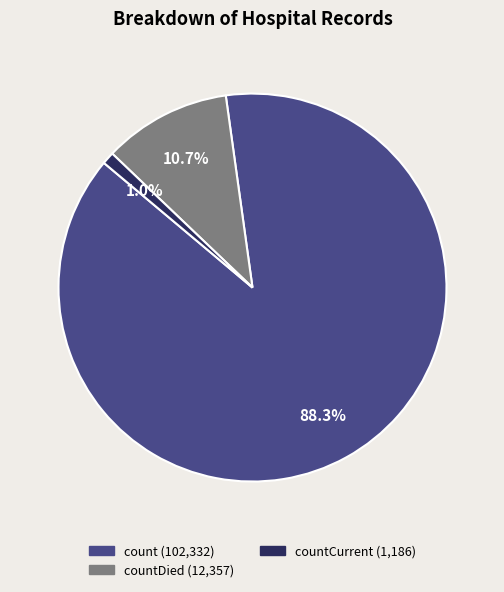

Is there any slice that represents more than half of the pie?

Yes